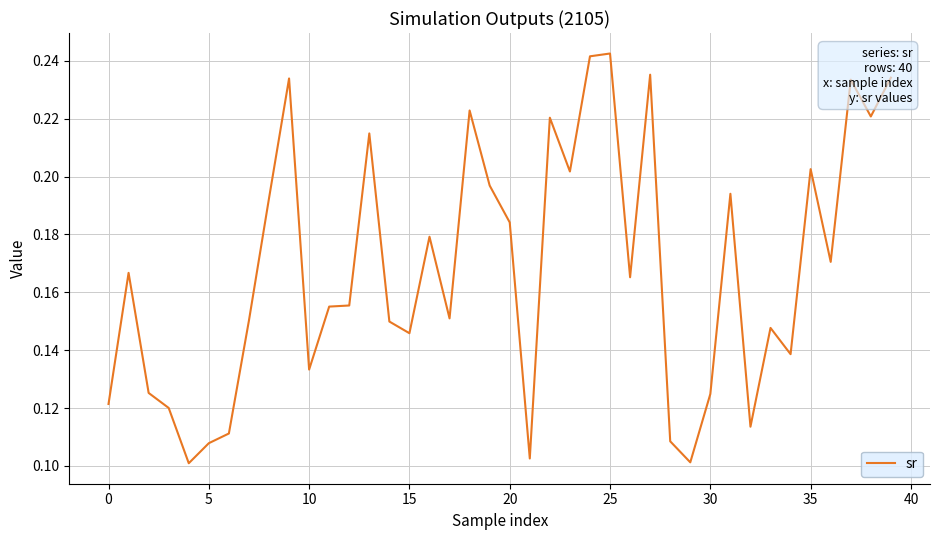

Reading right to left, extract all data points from this chart.

0.2	0.2	0.2	0.2	0.2	0.1	0.1	0.1	0.2	0.1	0.1	0.1	0.2	0.2	0.2	0.2	0.2	0.2	0.1	0.2	0.2	0.2	0.2	0.2	0.1	0.1	0.2	0.2	0.2	0.1	0.2	0.2	0.2	0.1	0.1	0.1	0.1	0.1	0.2	0.1